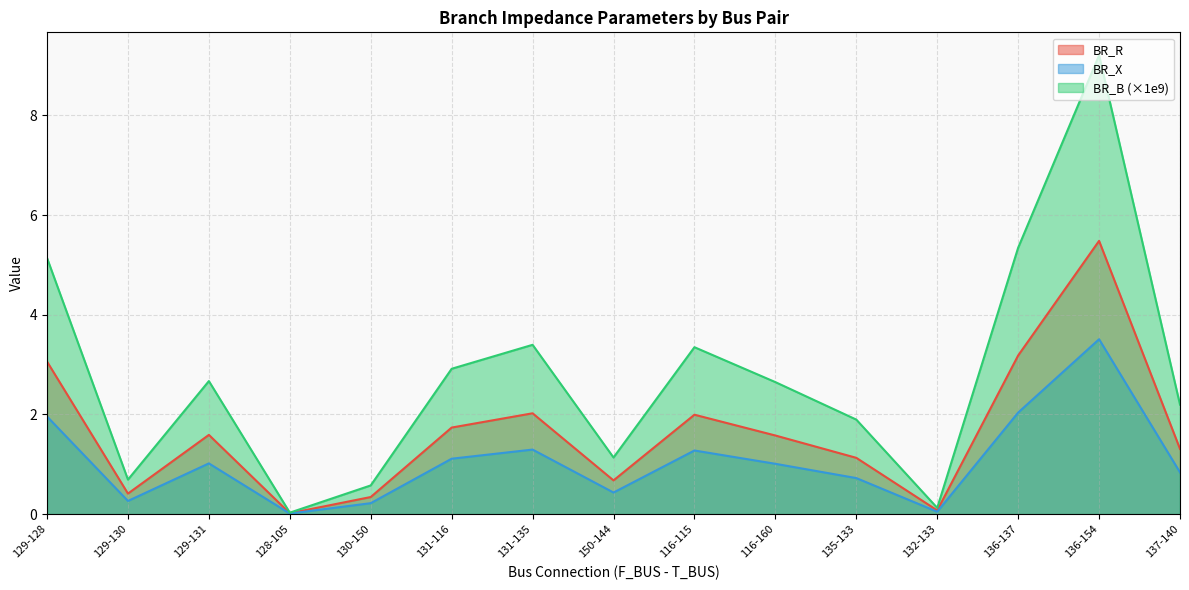

How many values in the BR_B series are below 2?

6